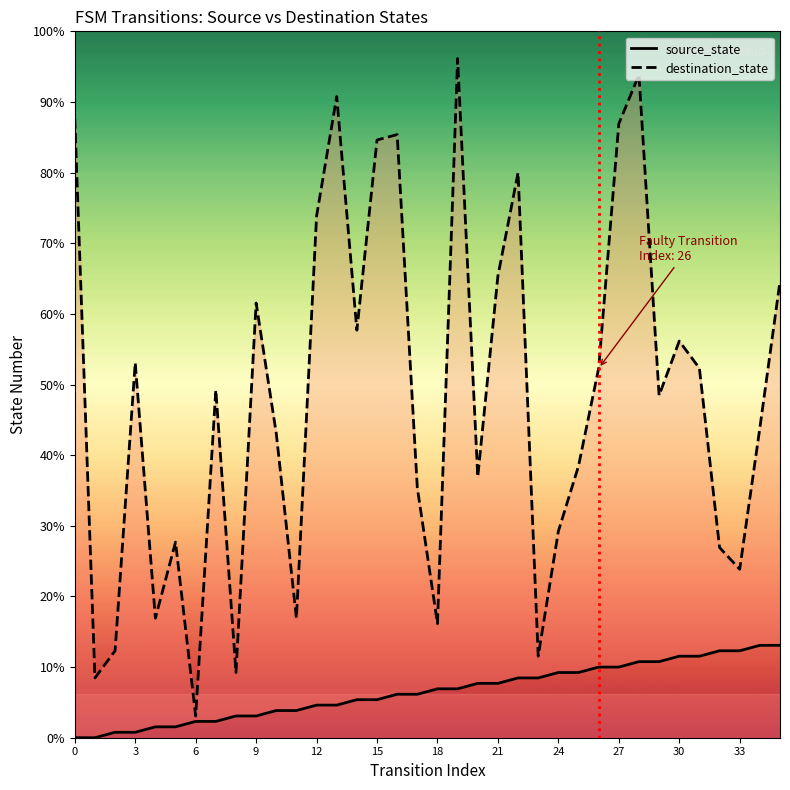

In destination_state, how many points are higher than both neighbors (excluding endpoints)?

10